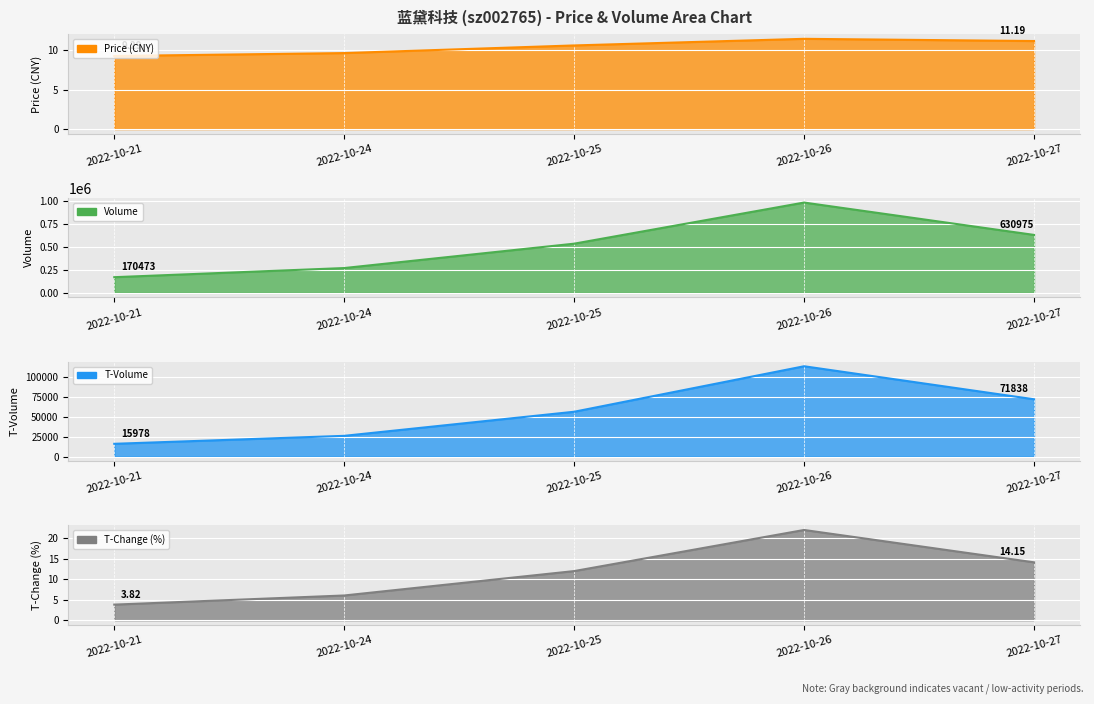

How many lines are shown in the chart?

4